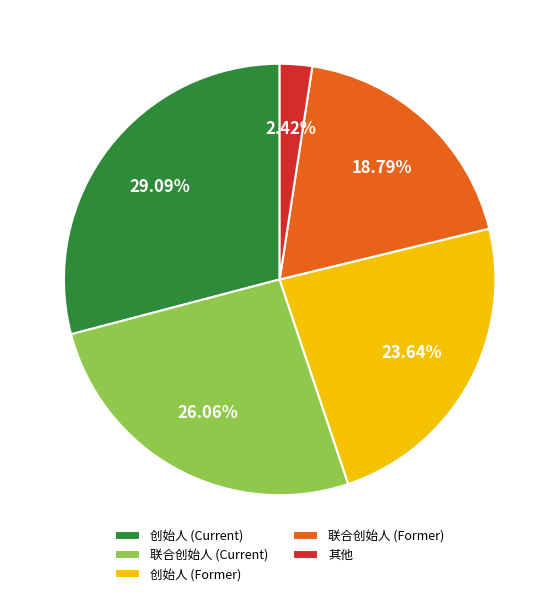

Does any single category account for the majority?

No